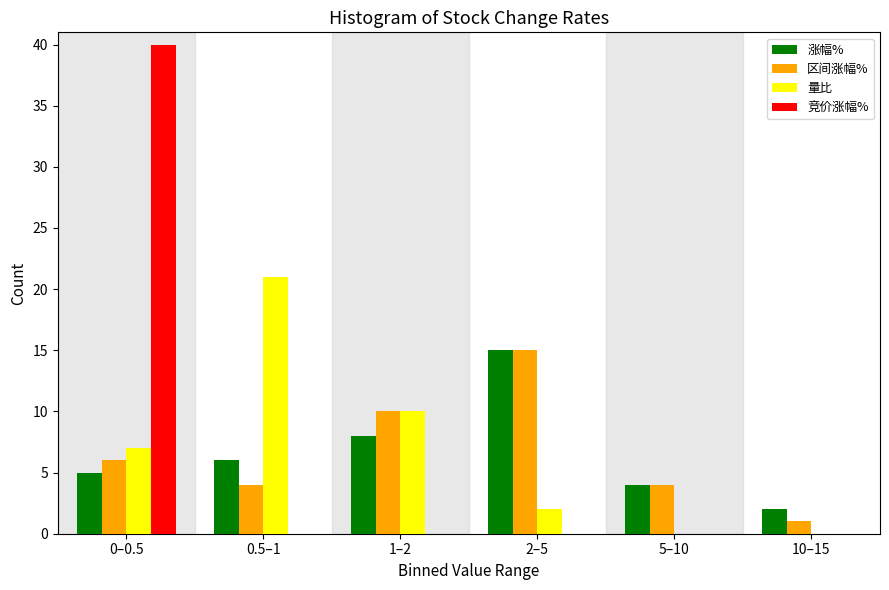

Reading right to left, extract all data points from this chart.

涨幅%: 10–15=2	5–10=4	2–5=15	1–2=8	0.5–1=6	0–0.5=5
区间涨幅%: 10–15=1	5–10=4	2–5=15	1–2=10	0.5–1=4	0–0.5=6
量比: 10–15=0	5–10=0	2–5=2	1–2=10	0.5–1=21	0–0.5=7
竞价涨幅%: 10–15=0	5–10=0	2–5=0	1–2=0	0.5–1=0	0–0.5=40